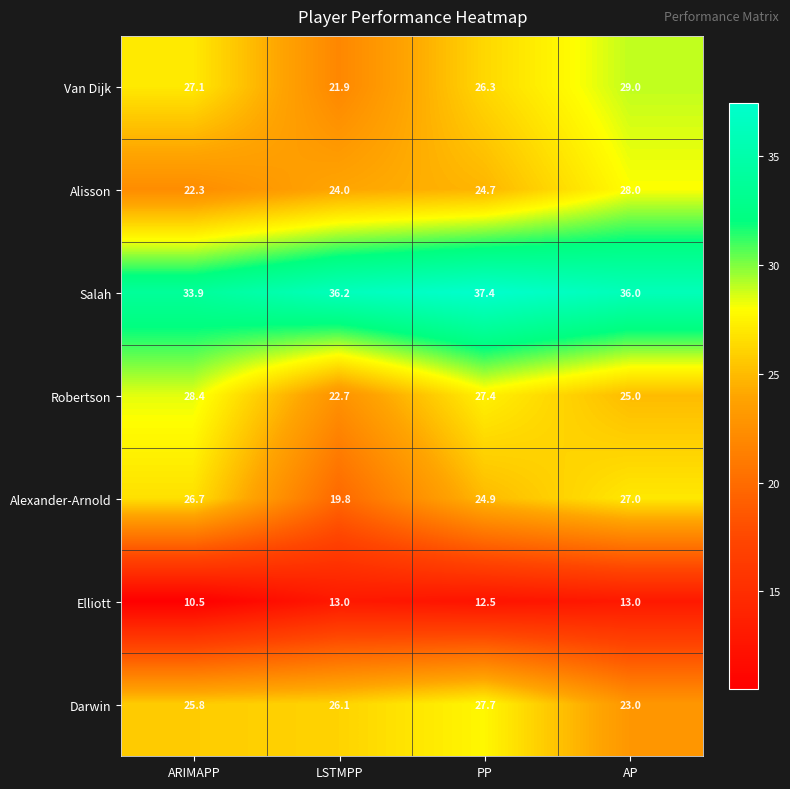

What is the minimum value for Alexander-Arnold?

19.8